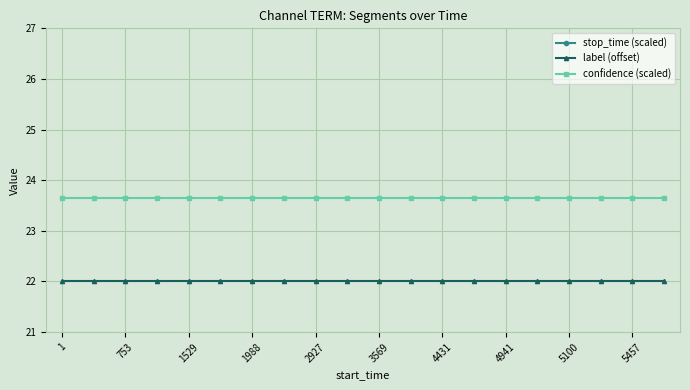

What is the highest value of the label (offset) series?

22.0